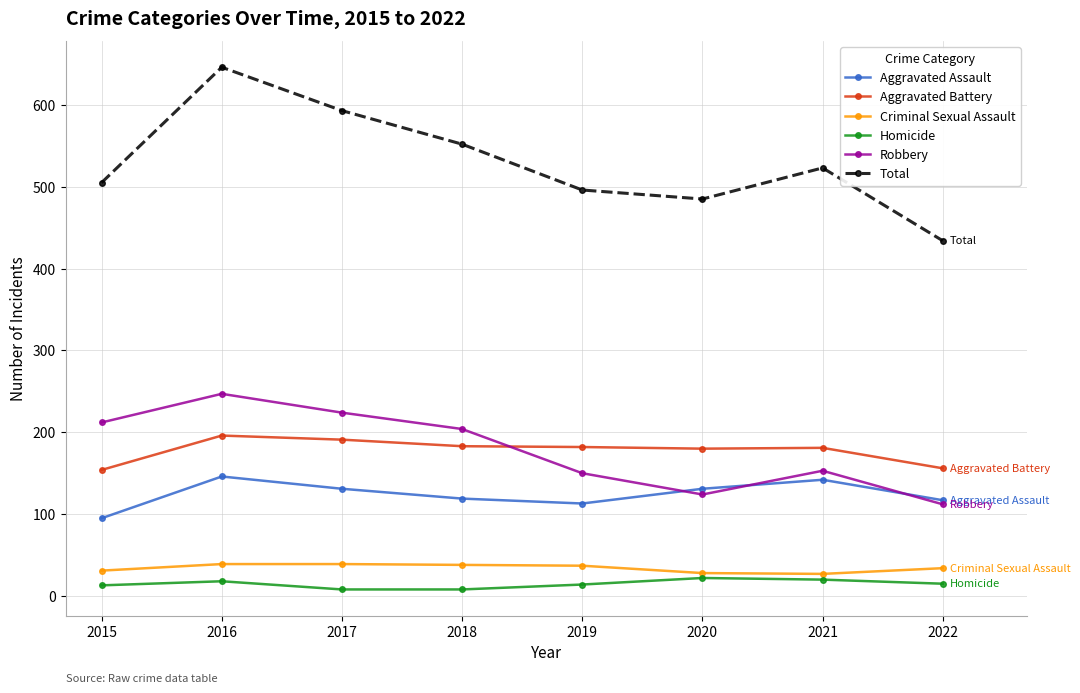

True or false: Aggravated Battery and Total cross at least once.

False